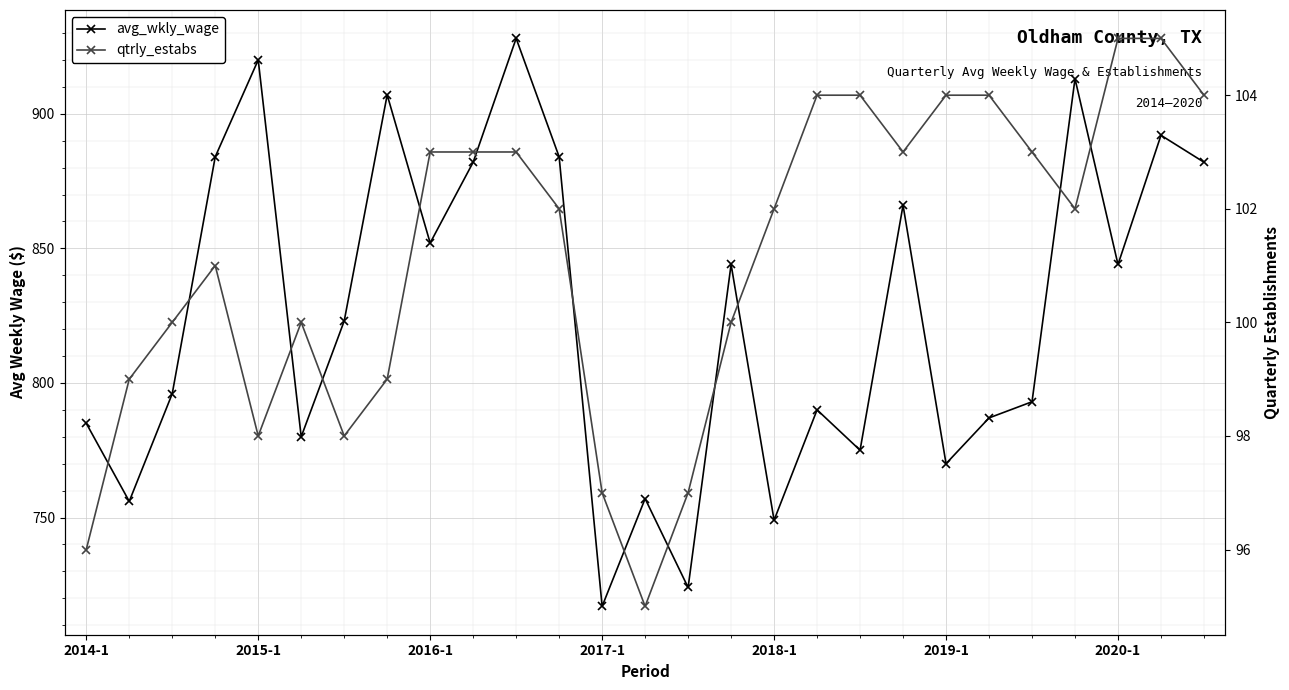

What position from the right is 2019-1?

7